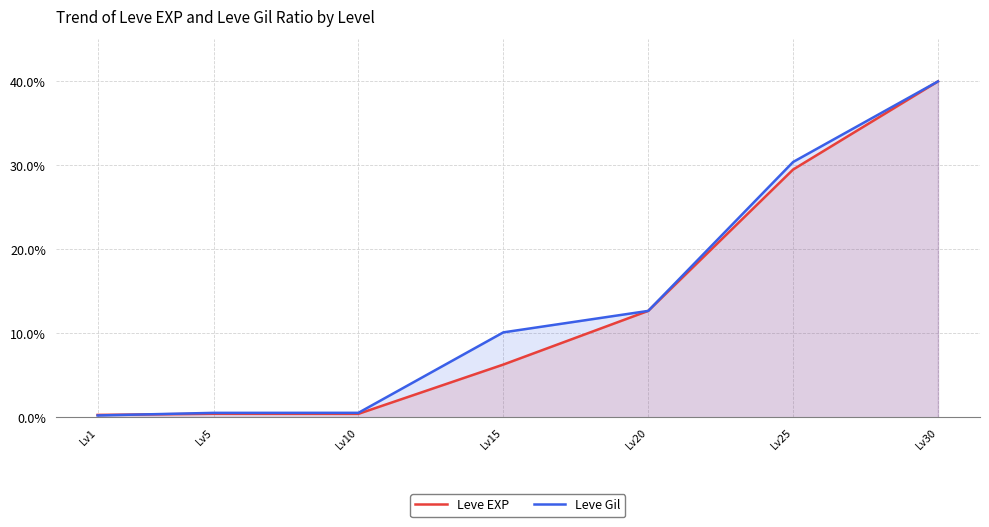

What is the lowest value of the Leve EXP series?

0.3